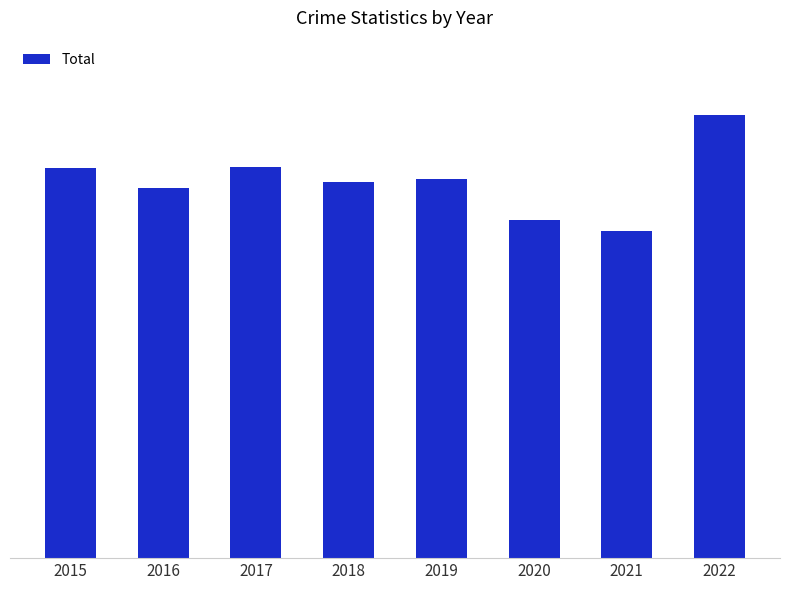

Does the chart contain any negative values?

No